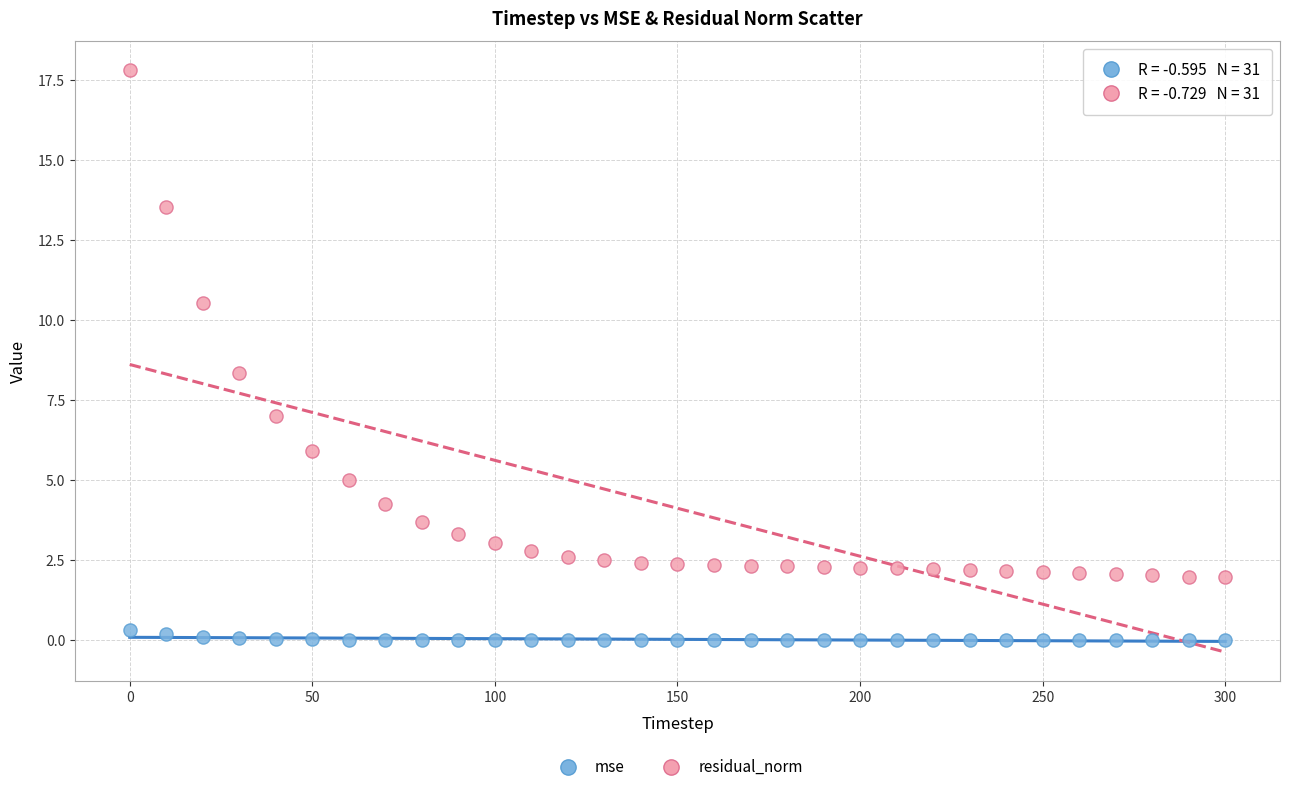

Across all series, what Y value is closest to 8?

8.4